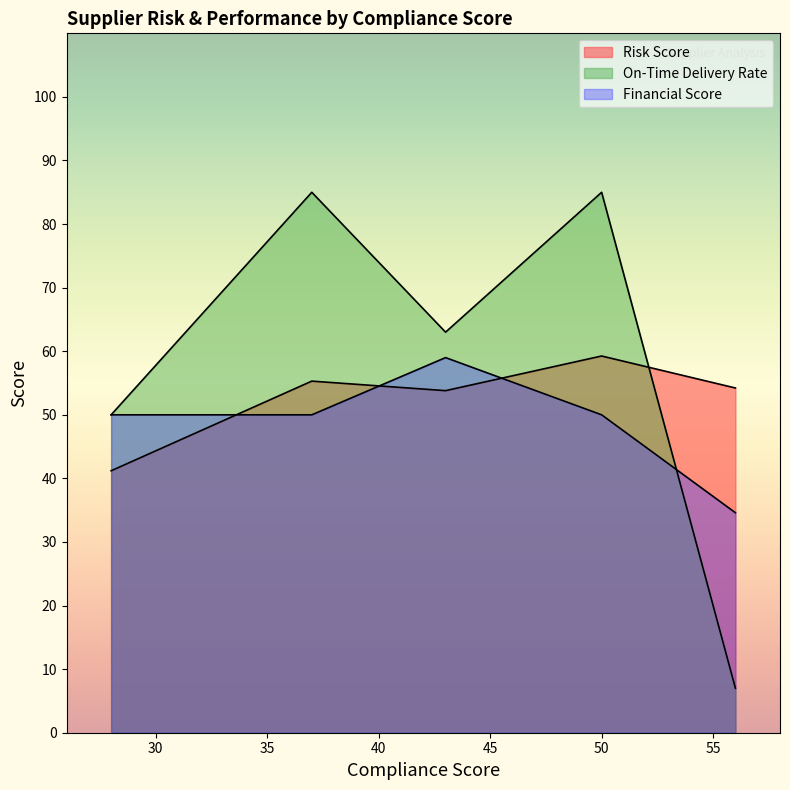

Between which two adjacent categories do Risk Score and Financial Score first intersect?

28 and 37